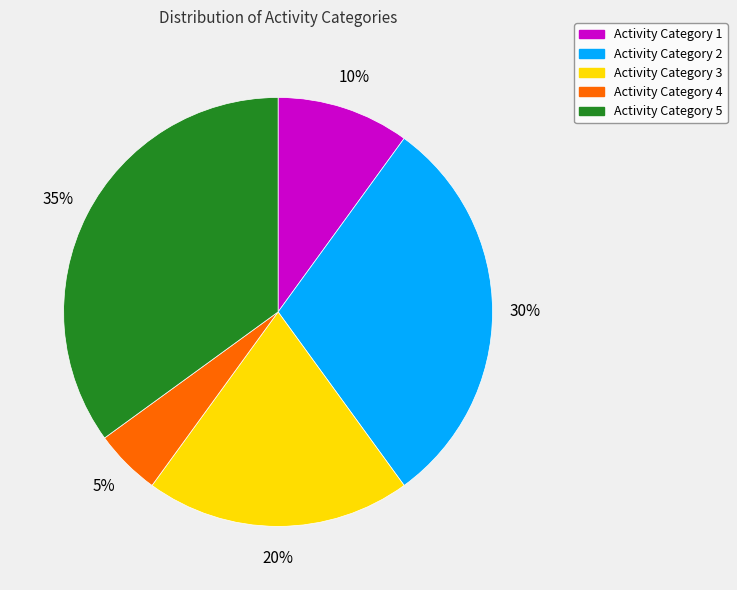

Approximately how many times larger is the value at Activity Category 3 compared to Activity Category 5?

0.6